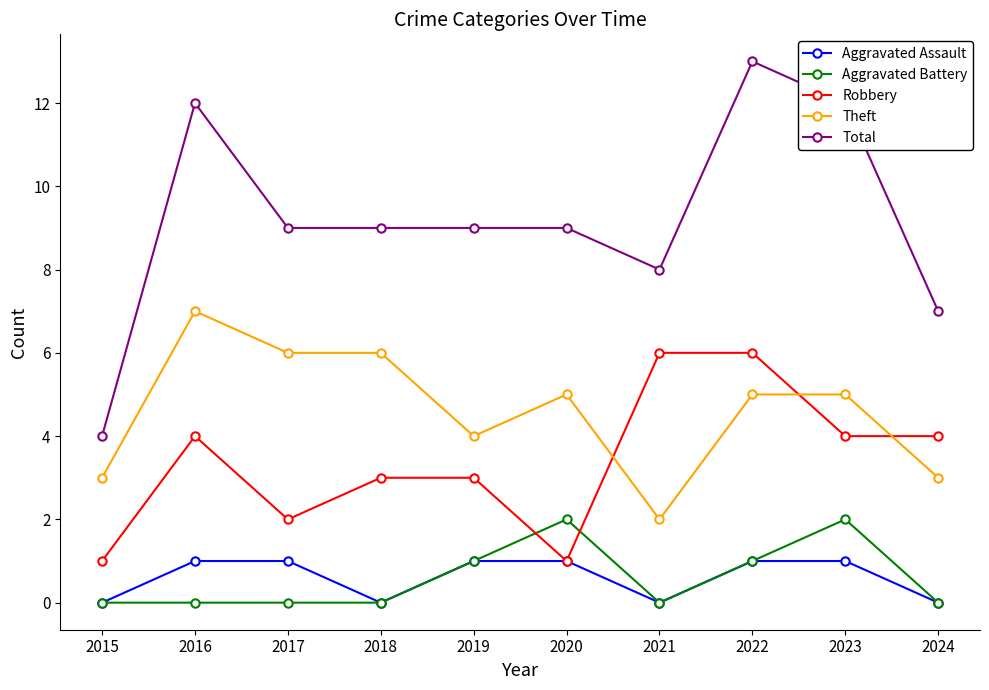

At which category does Robbery reach its first local peak?

2016